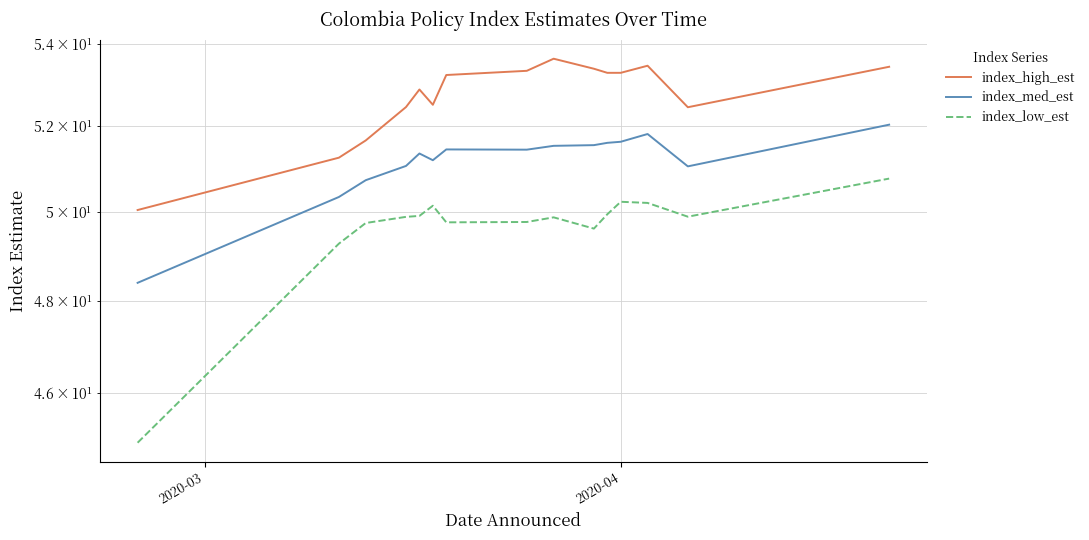

Rank the series by their average value, from highest to lowest.

index_high_est, index_med_est, index_low_est